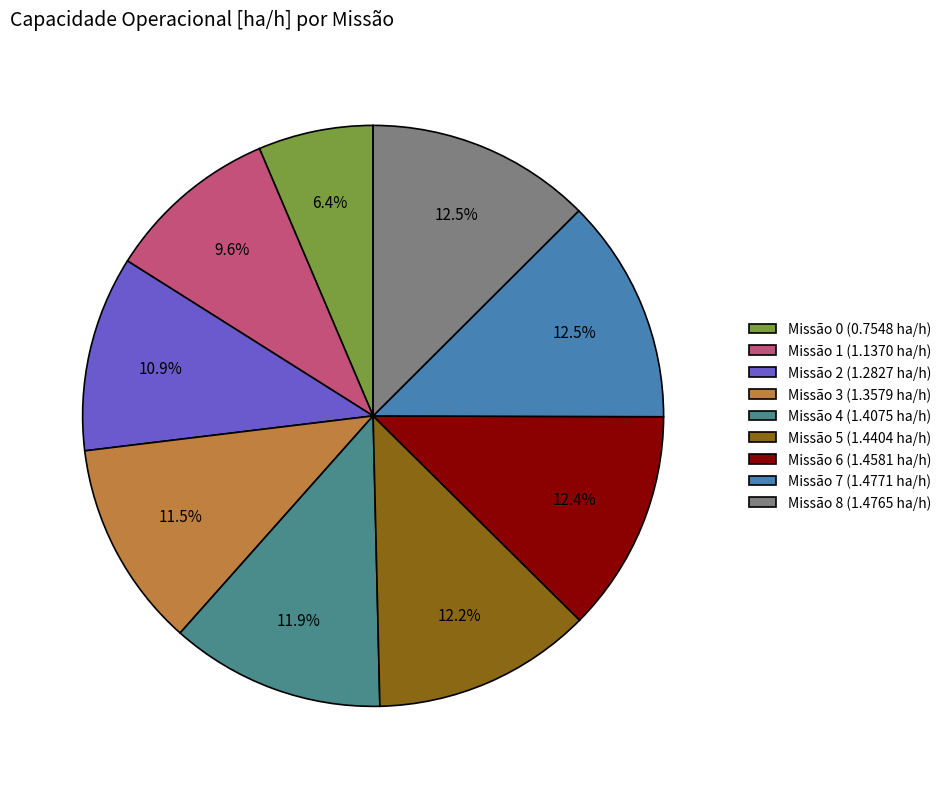

What percentage do Missão 5 (1.4404 ha/h) and Missão 8 (1.4765 ha/h) together represent?

24.7%